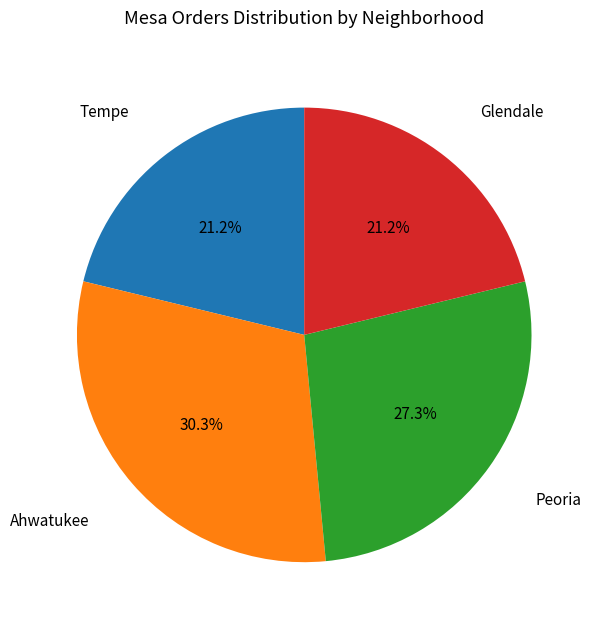

Is there any slice that represents more than half of the pie?

No